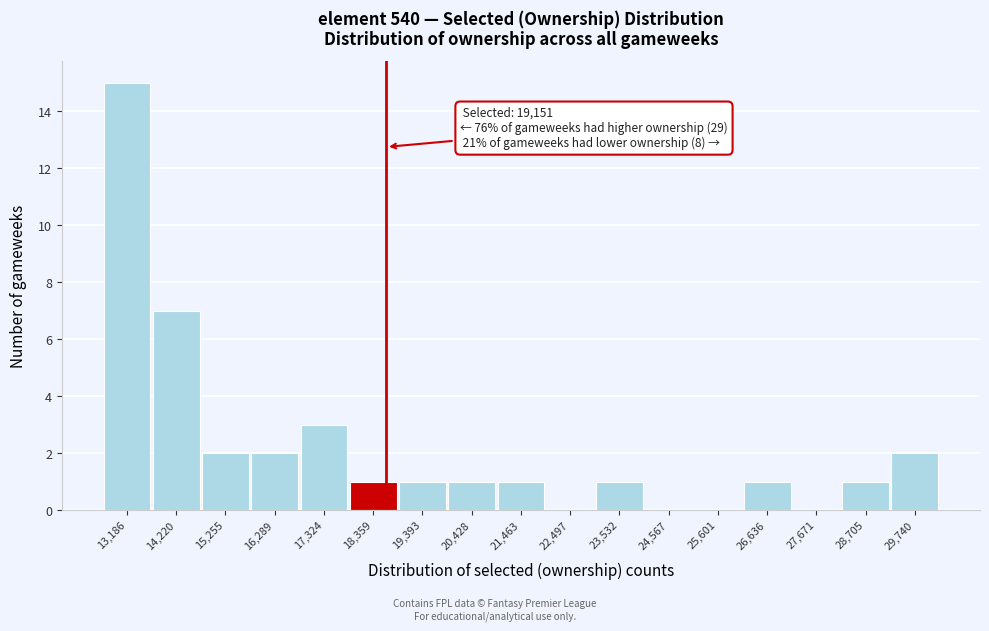

Reading left to right, extract all data points from this chart.

13,186=15	14,220=7	15,255=2	16,289=2	17,324=3	18,359=1	19,393=1	20,428=1	21,463=1	22,497=0	23,532=1	24,567=0	25,601=0	26,636=1	27,671=0	28,705=1	29,740=2